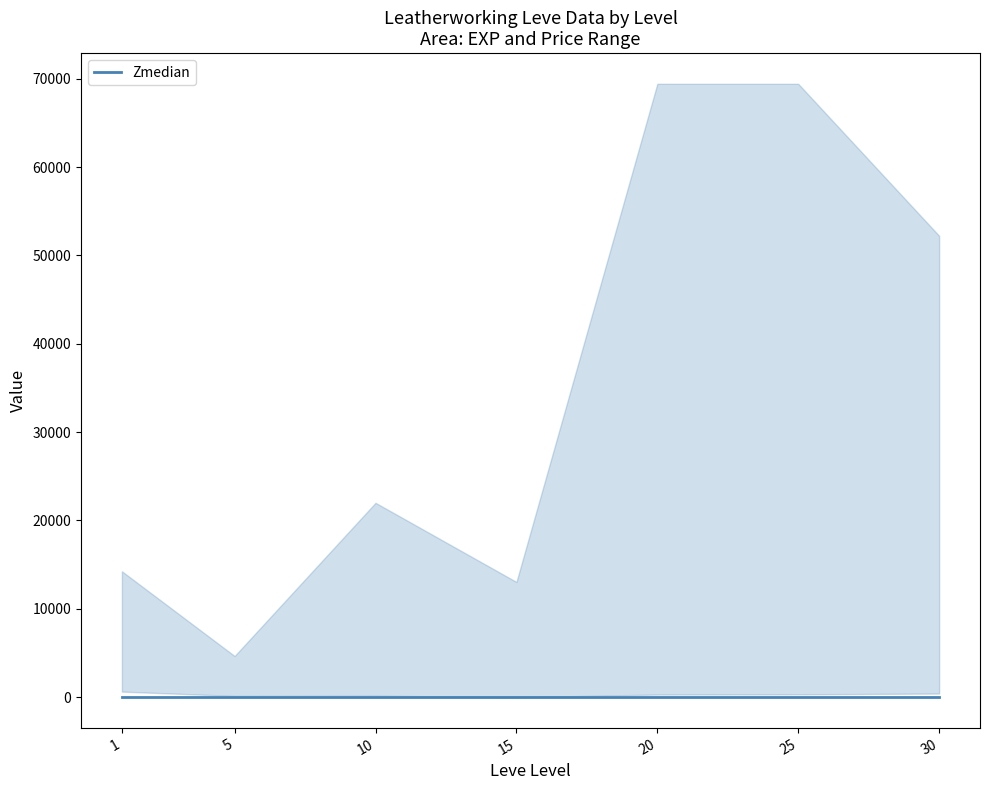

True or false: currentAveragePriceHQ has a value of 0 at 15.

True